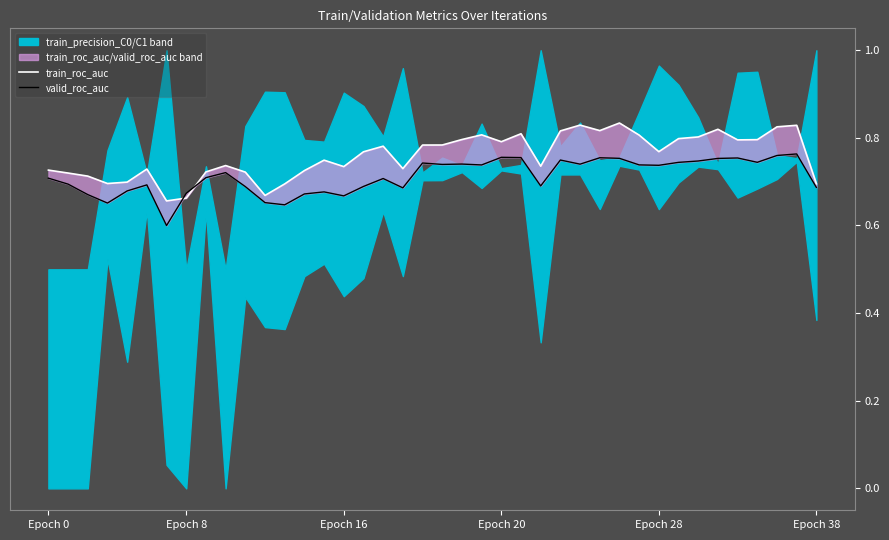

The valid_roc_auc series shows 0.4 at 17. True or false?

False